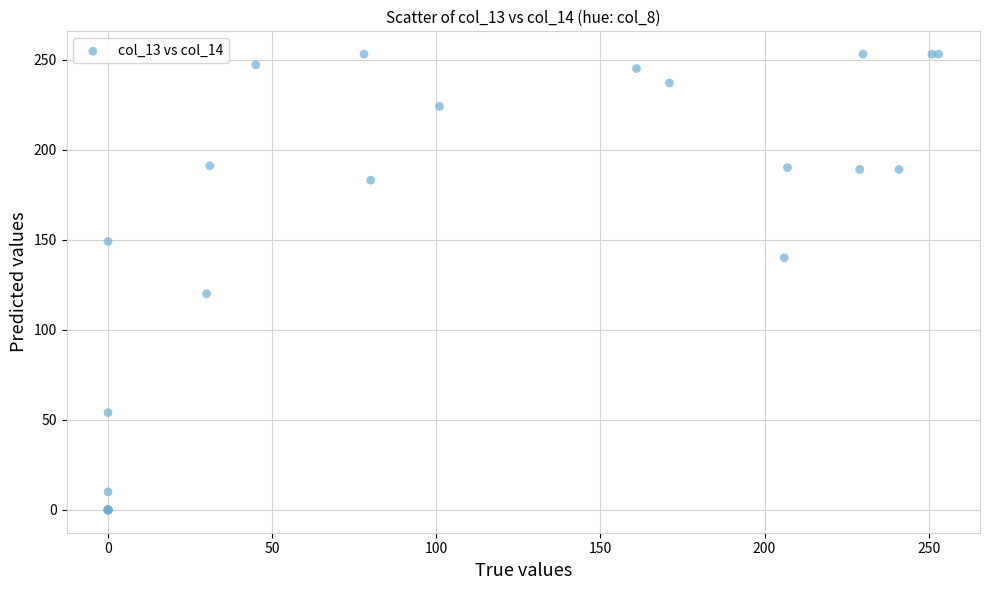

What Y value in the scatter plot is closest to 126?

120